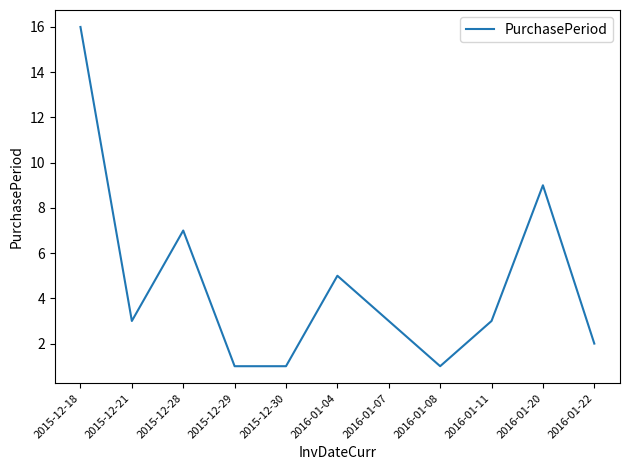

What is the change in value from 2016-01-04 to 2016-01-07?

-2